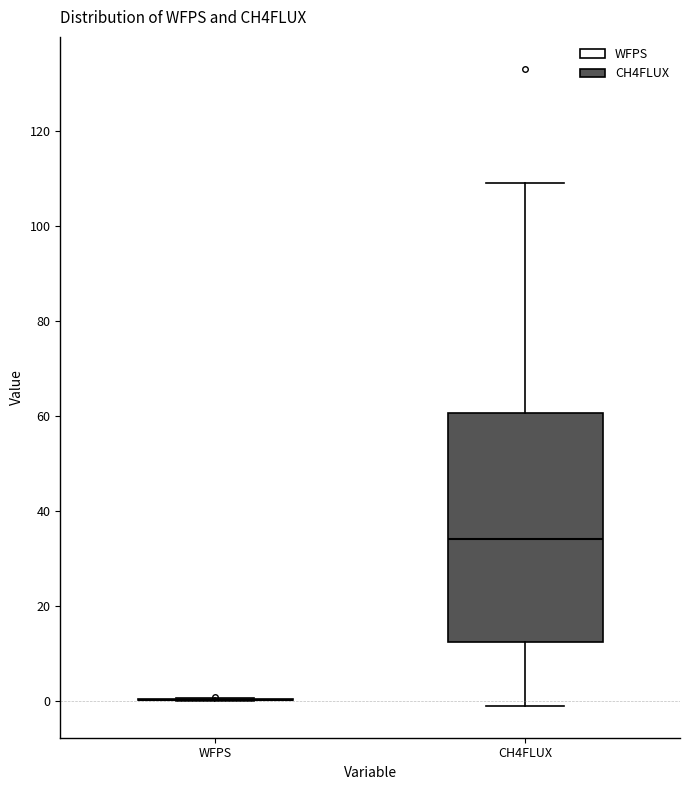

Reading left to right, transcribe this box plot: for each box, give where its median line is, the range the box spans, and where its two whiskers end, as read against the y-axis. The values are not printed on the chart, so give them approximately, as read against the axis.

WFPS: box collapsed to a line at 0, whiskers 0 to 0
CH4FLUX: median 34, box 12 to 60, whiskers 0 to 108